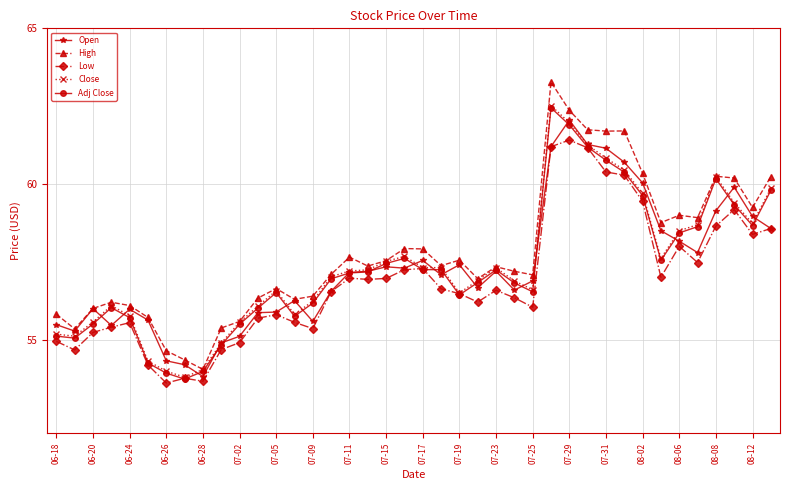

True or false: Low and High intersect in this chart.

False